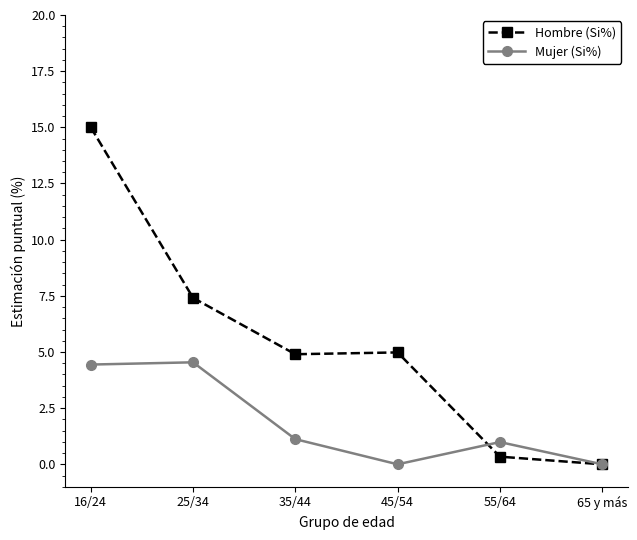

What is the maximum value for Hombre (Si%)?

15.0